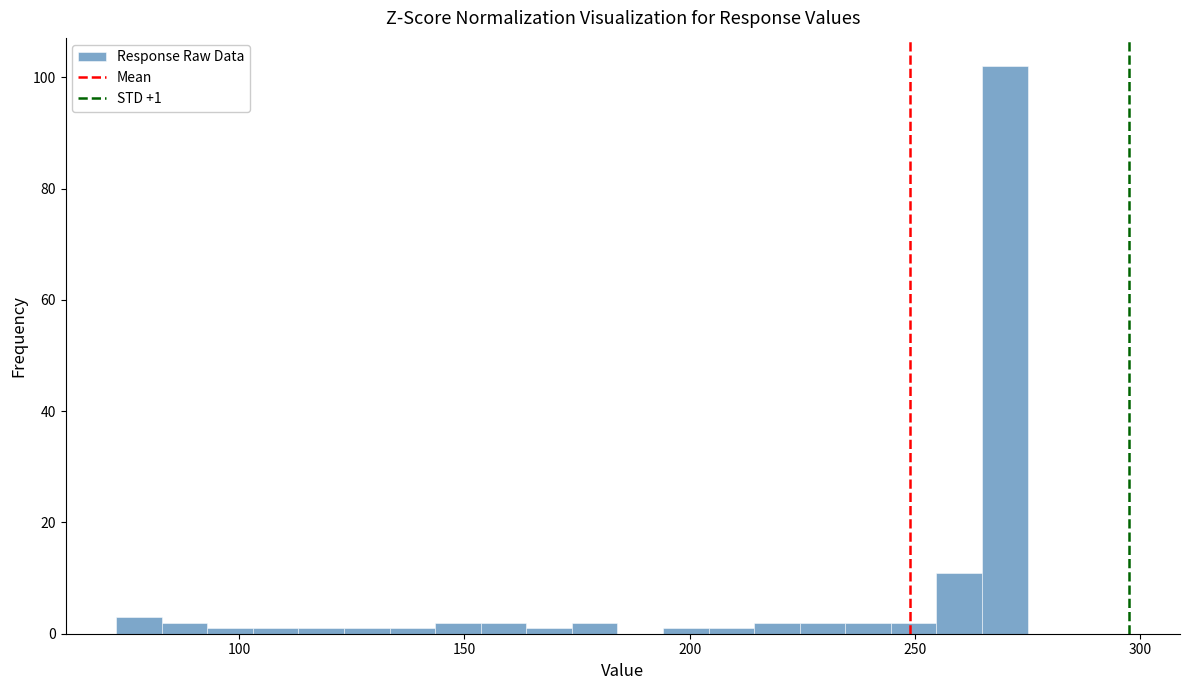

Around what value on the x-axis is the tallest bar? Give the approximate position of its centre, as read against the axis.

270